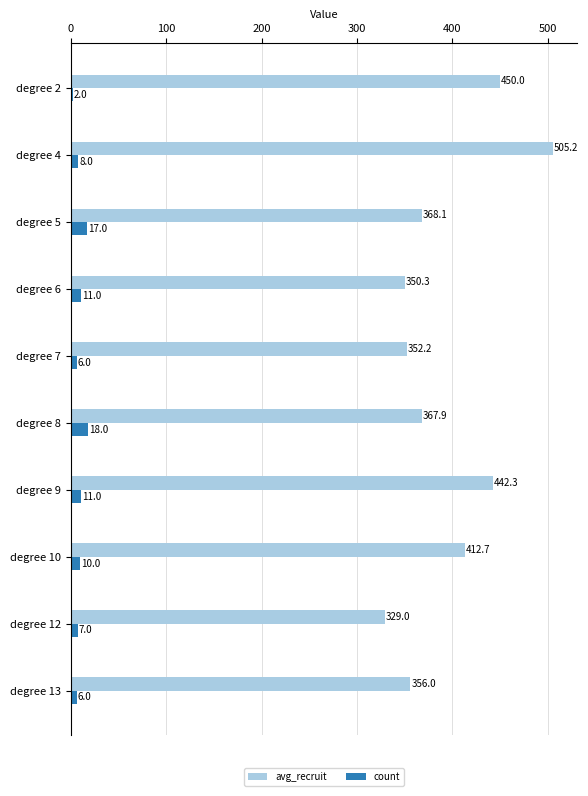

What is the spread (max minus min) of values at degree 9?

431.3